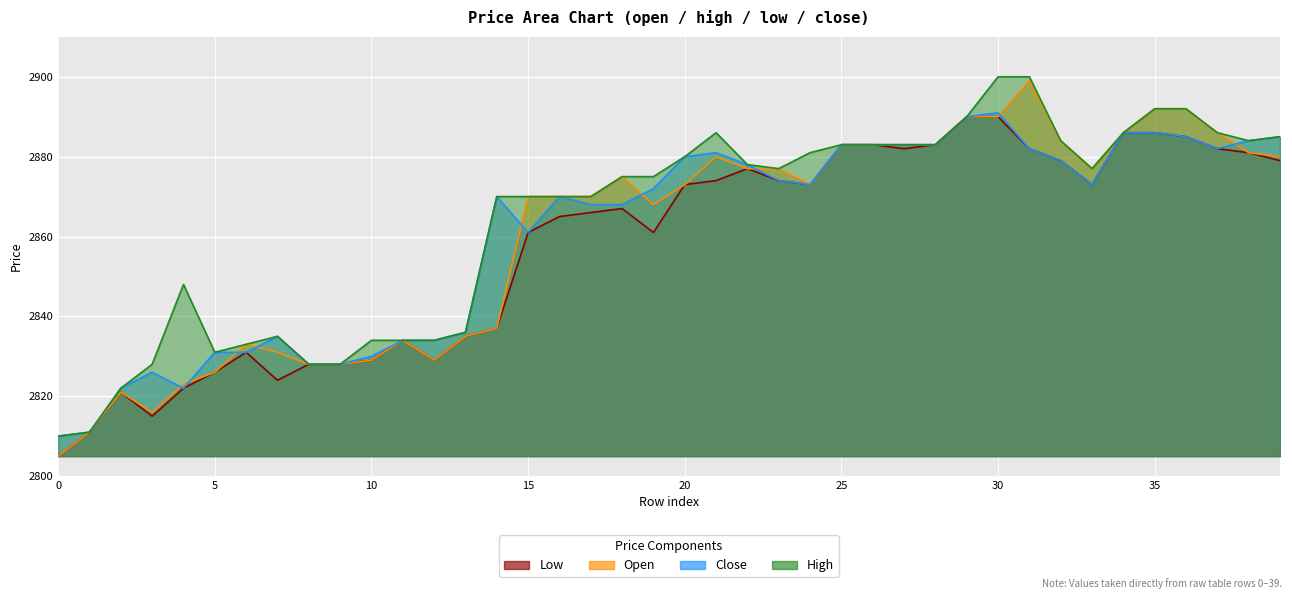

Between 12 and 36, which is larger?

36